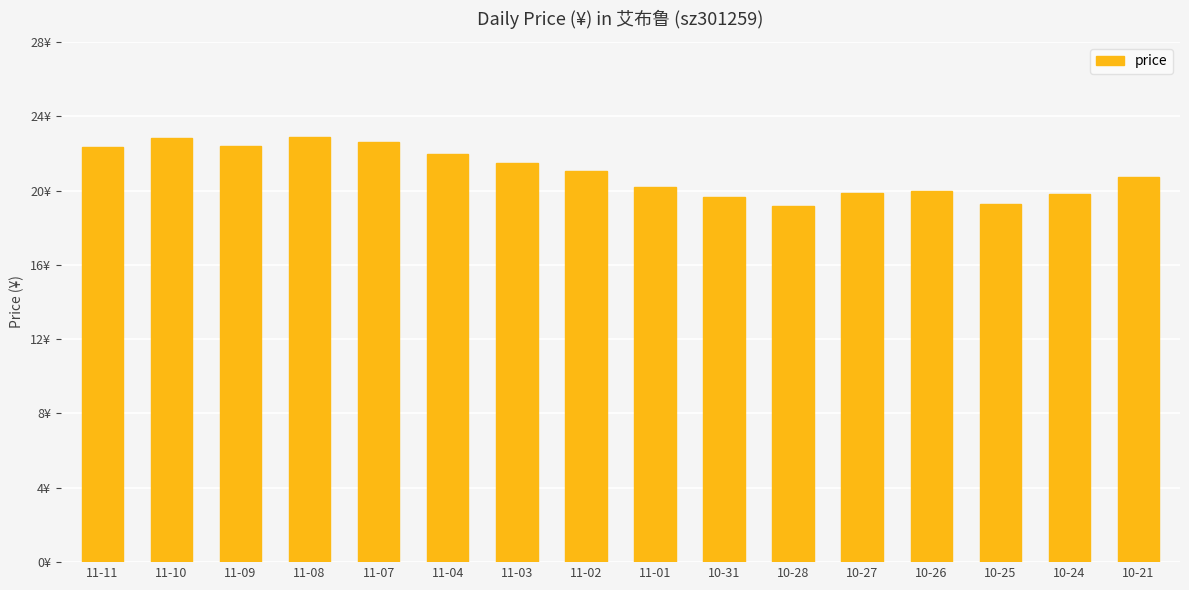

Are the bars horizontal?

No